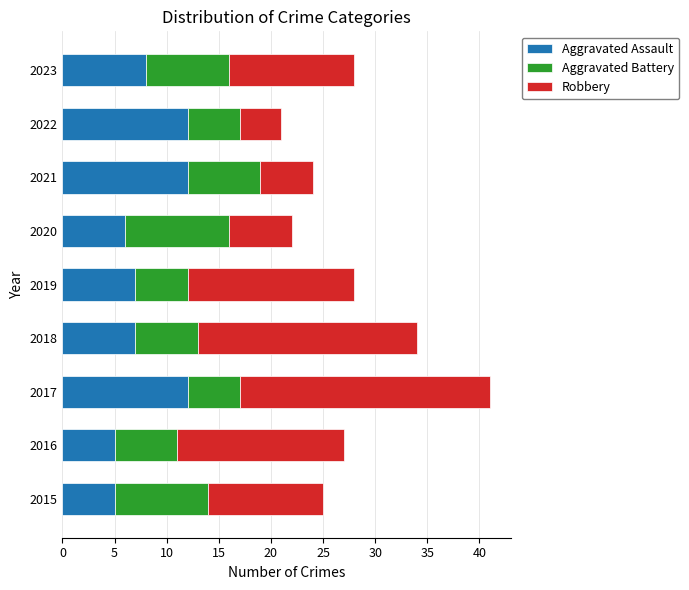

What is the difference between the maximum and second lowest values in the Aggravated Assault series?

7